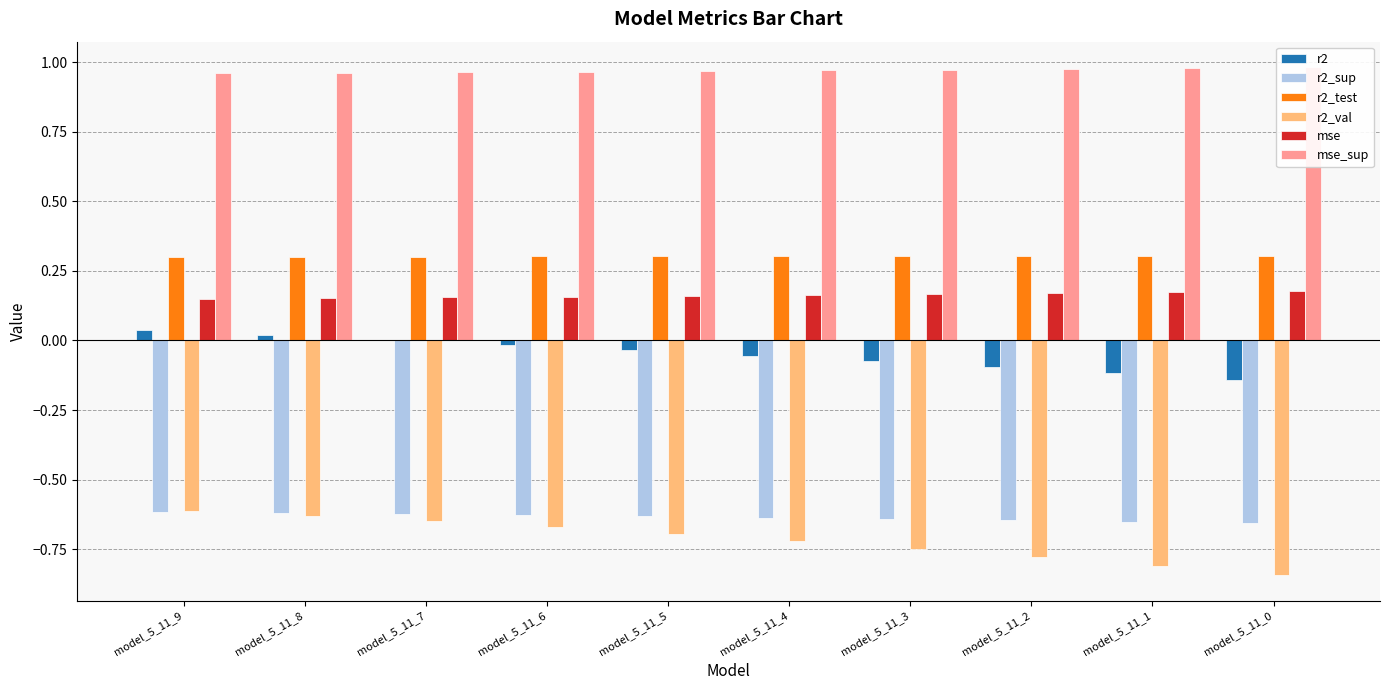

Are the bars grouped side by side (vs. stacked)?

Yes